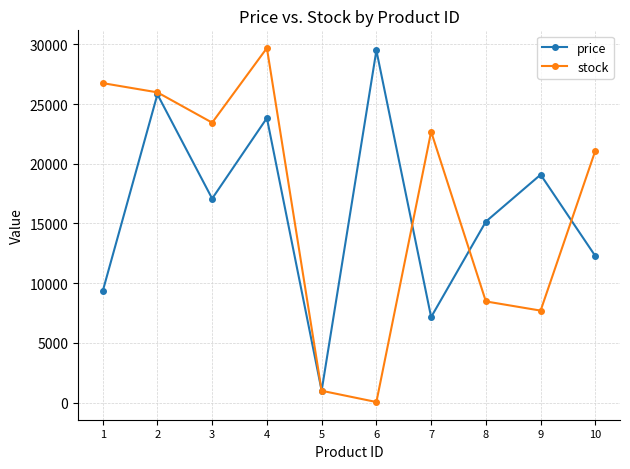

Reading right to left, what are all the values shown in this chart?

price: 10=12263.6	9=19083.8	8=15155.8	7=7157.1	6=29487.5	5=998.9	4=23825.8	3=17079.1	2=25809.0	1=9307.4
stock: 10=21104.0	9=7701.0	8=8470.0	7=22687.0	6=46.0	5=989.0	4=29688.0	3=23439.0	2=25976.0	1=26750.0